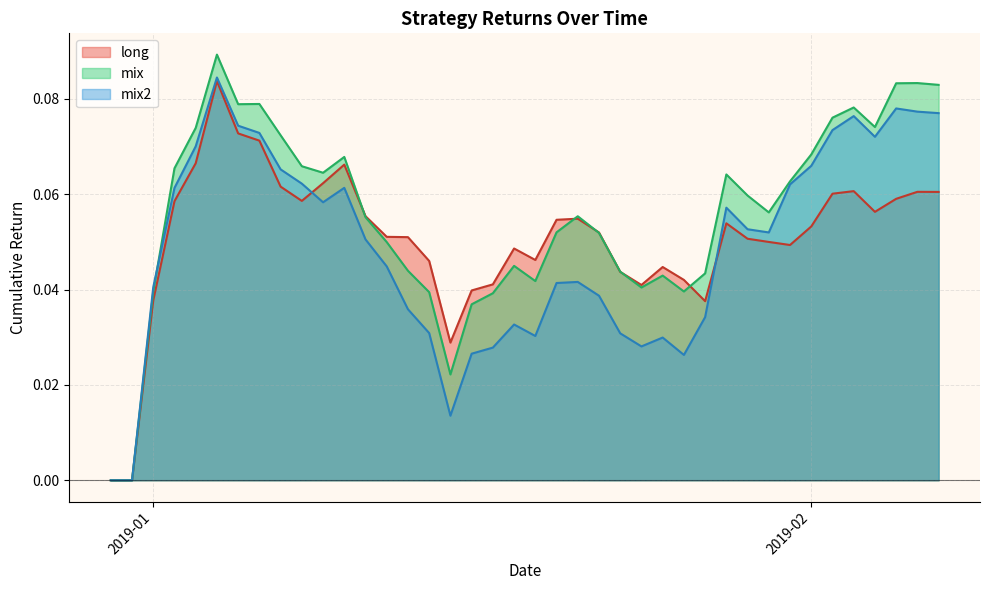

Which series has the widest spread of values?

mix